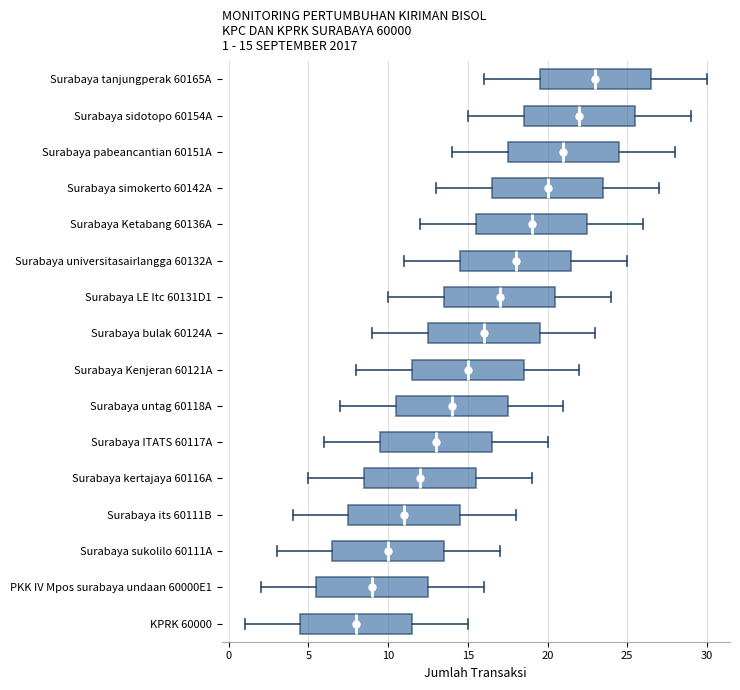

Which box's median line is the furthest to the left?

KPRK 60000